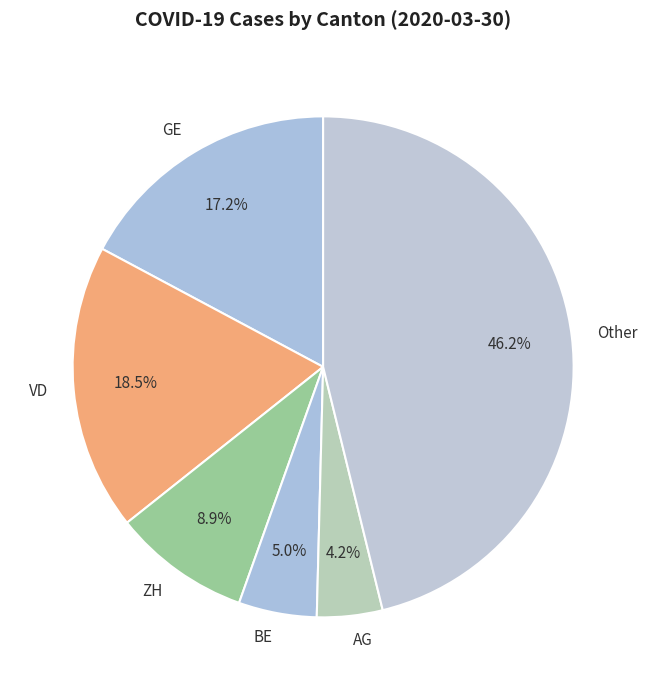

How many slices are in this pie chart?

6